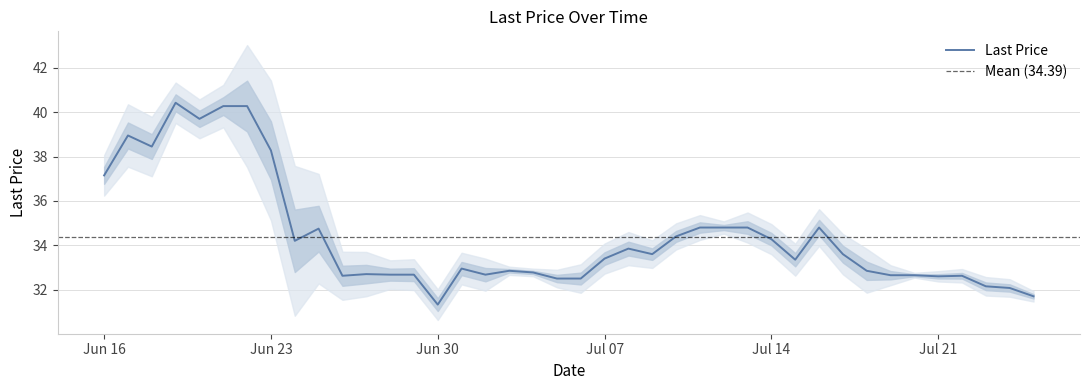

The chart shows a value of 12.4 at 2025-07-09. True or false?

False